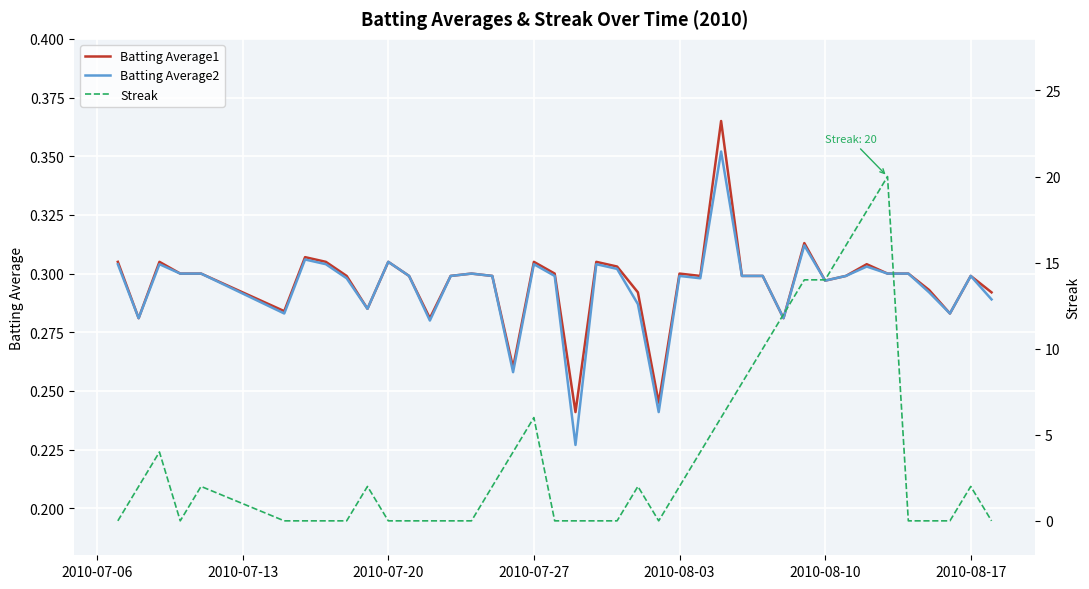

What are all the series names shown in the legend?

Batting Average1, Batting Average2, Streak